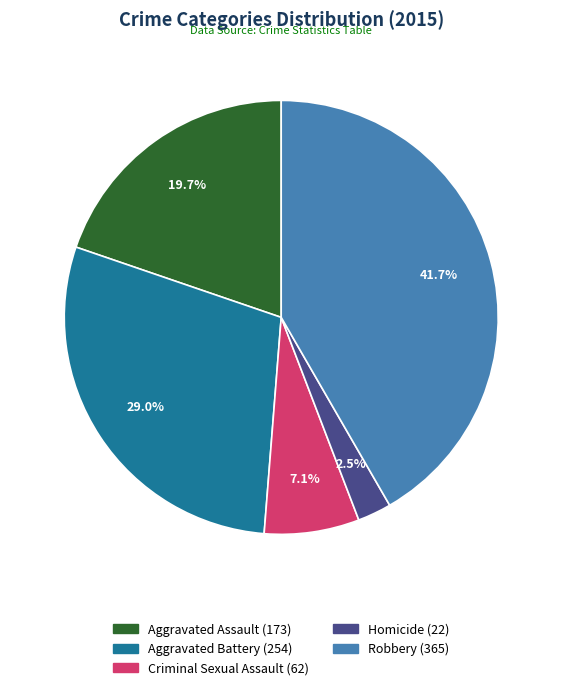

Which category has the smallest portion of the pie?

Homicide